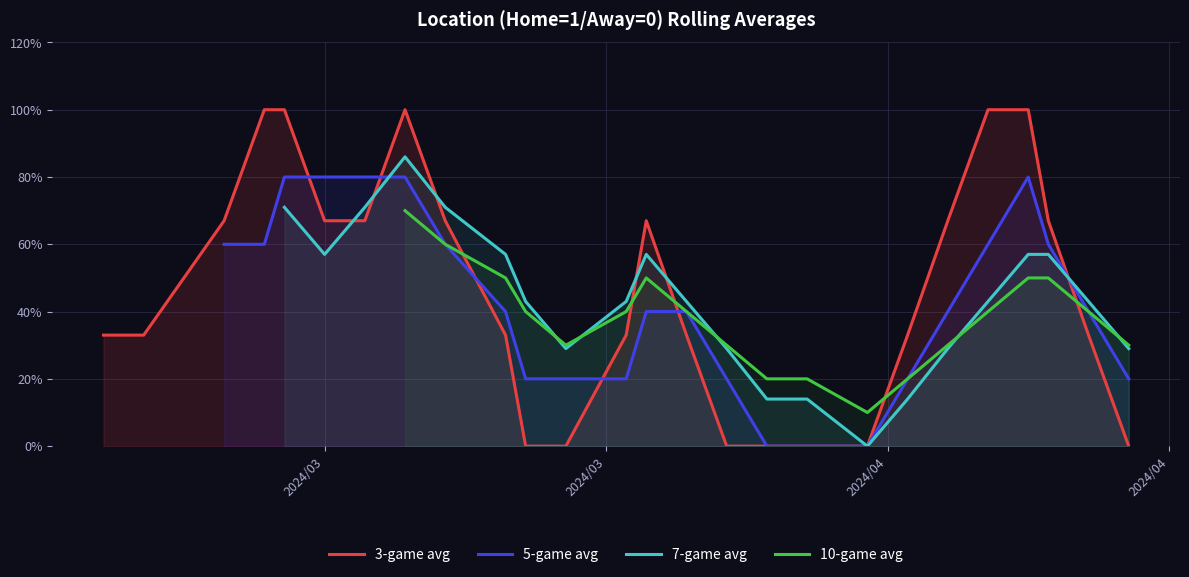

The 10-game avg series shows nan at 2024/03. True or false?

False